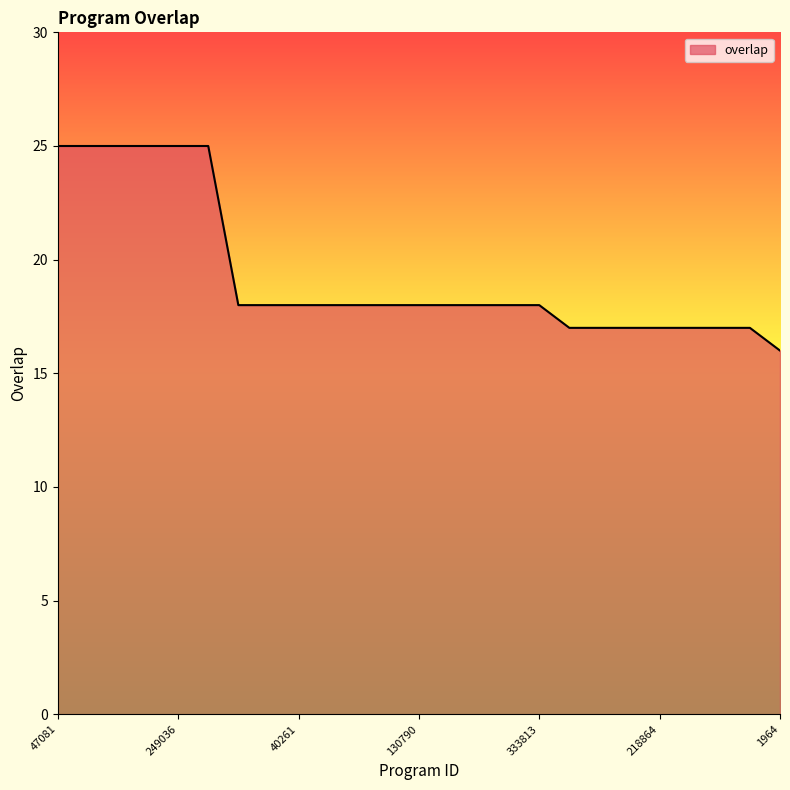

What is the greatest value displayed?

25